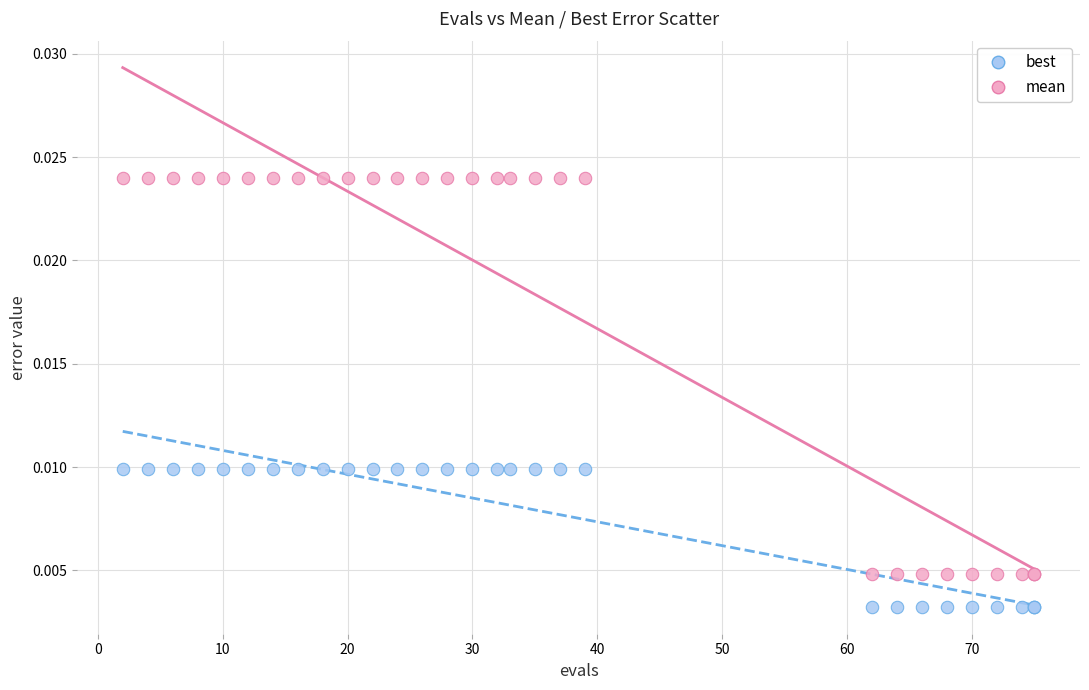

Which series has the largest Y range (max minus min)?

mean